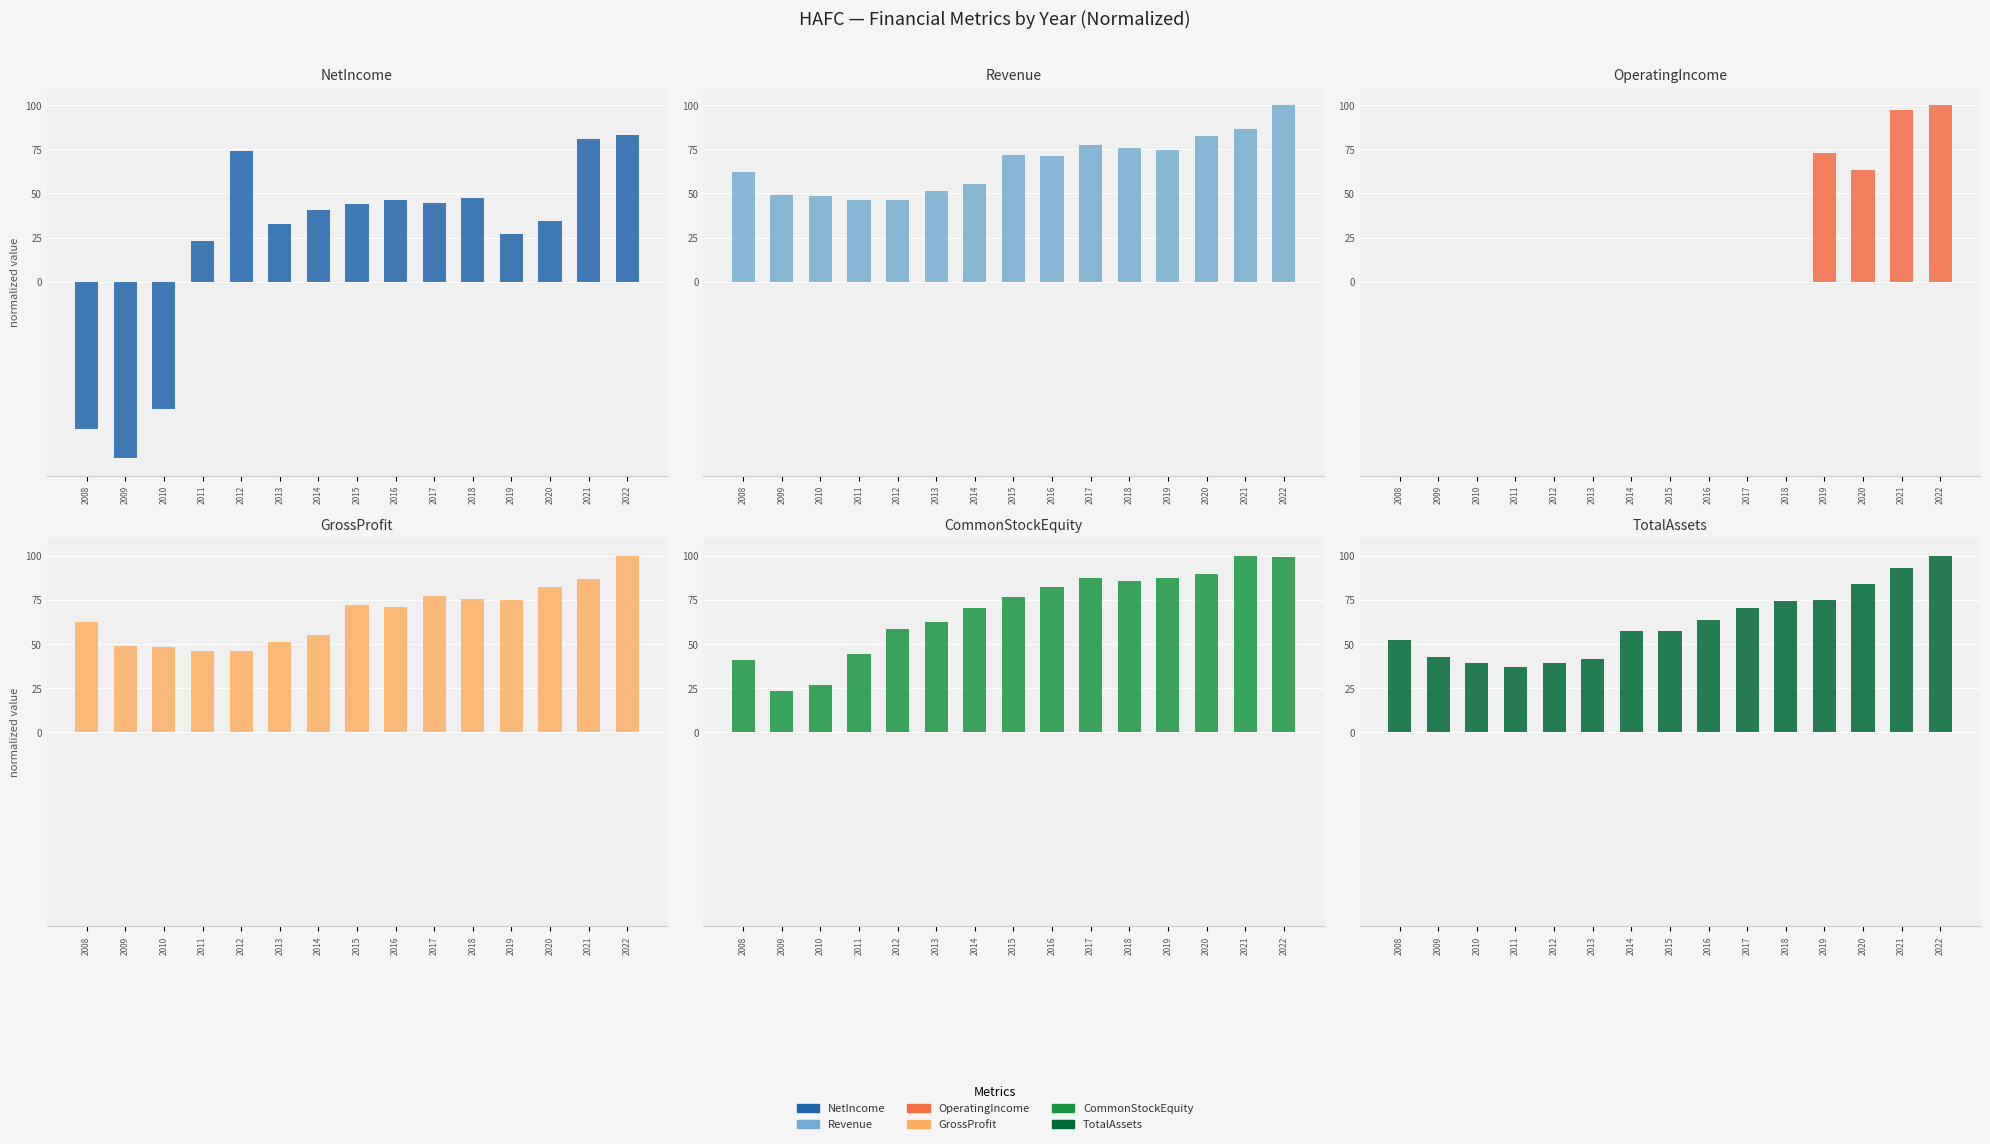

What is the difference between the maximum and second lowest values in the GrossProfit series?

53.9